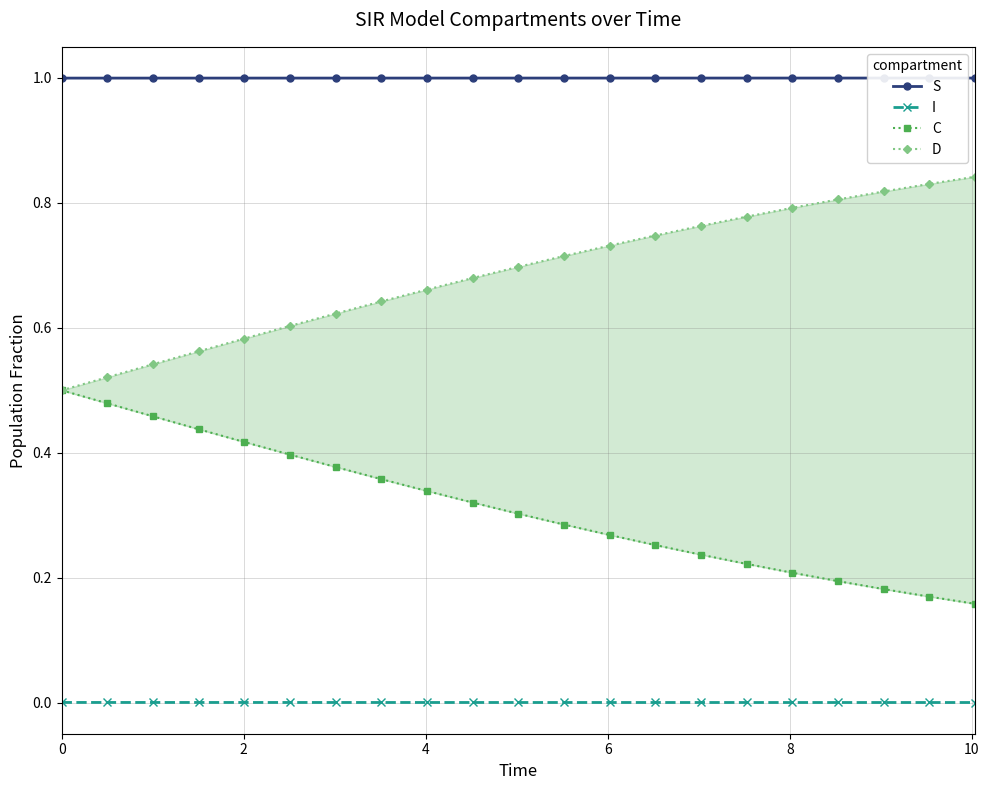

Which series has the largest range (max minus min)?

D